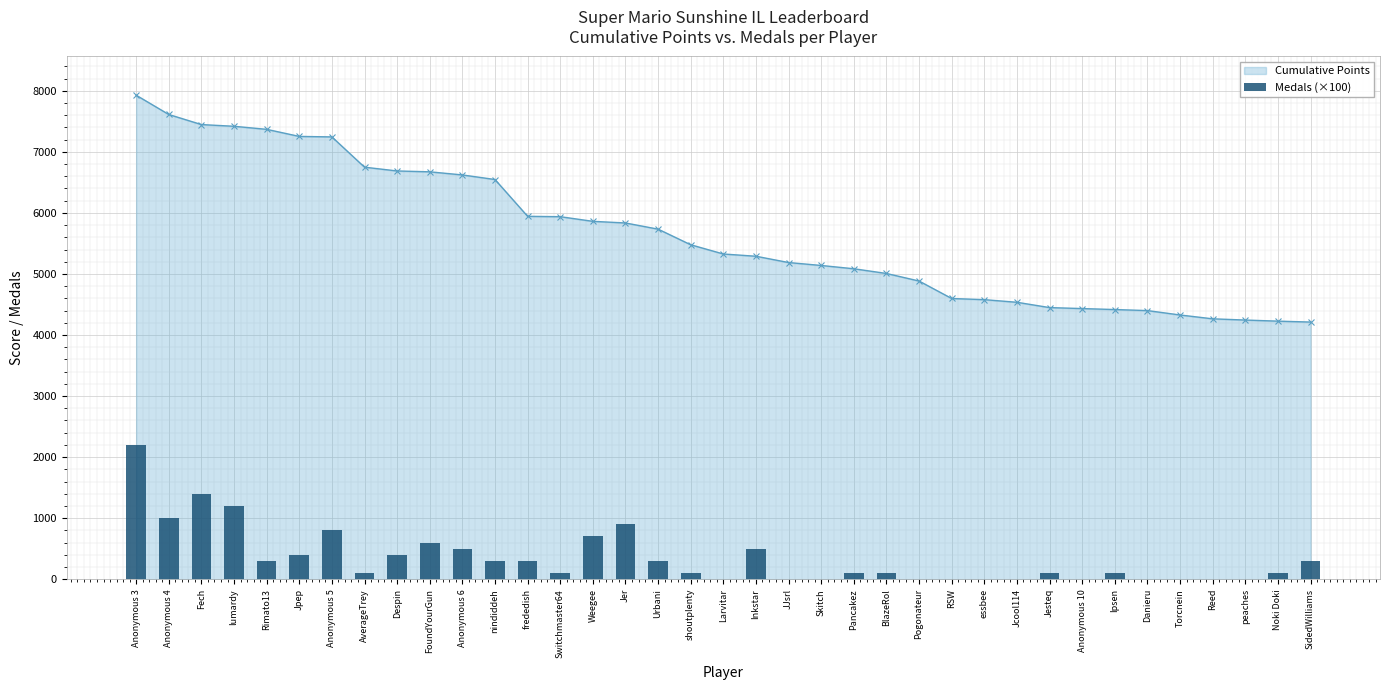

At which category does the chart reach its peak across all series?

Anonymous 3